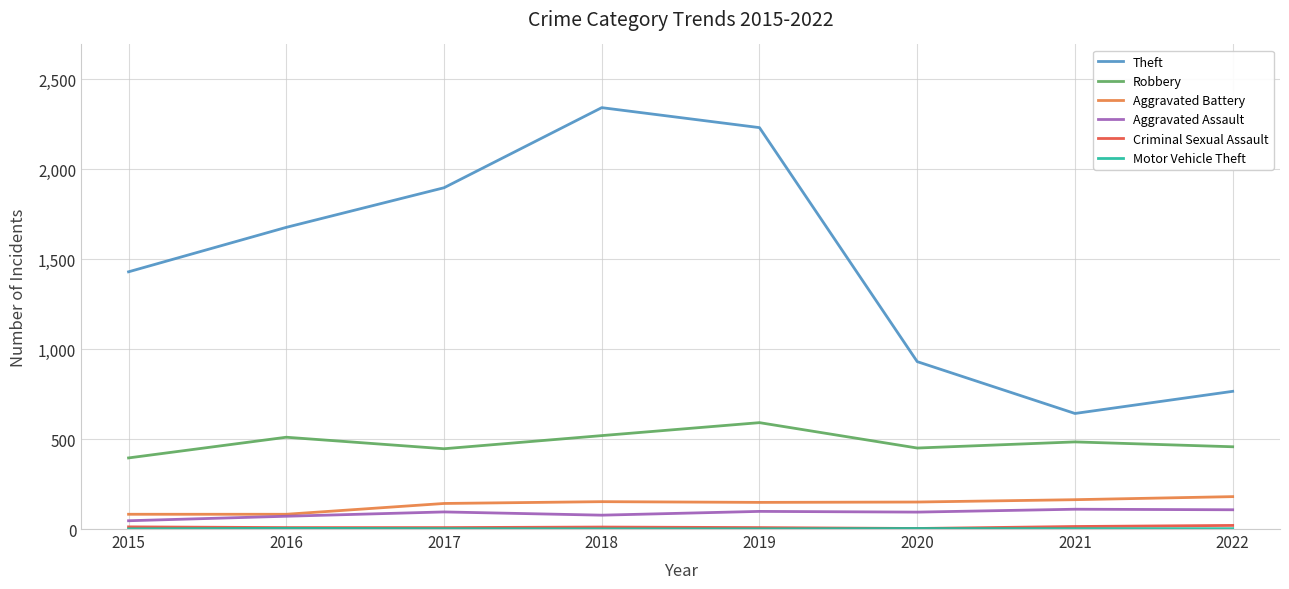

How many categories are shown in the chart?

8